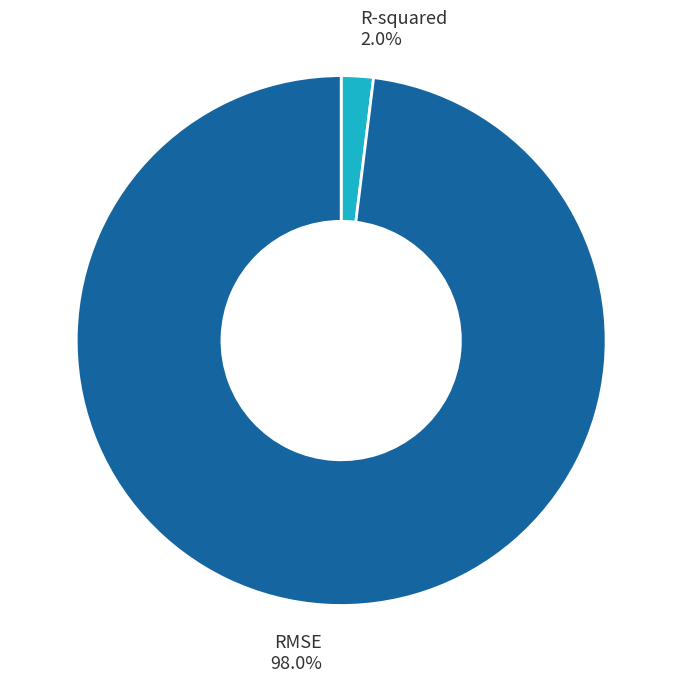

Between R-squared and RMSE, which is larger?

RMSE